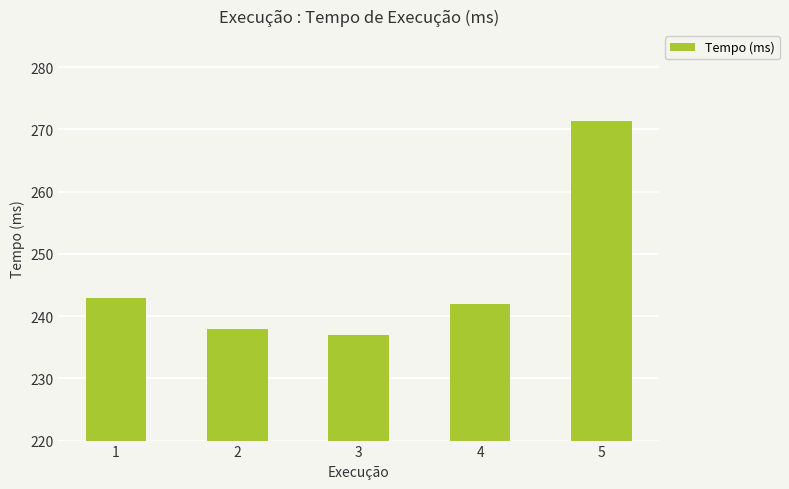

How many distinct data groups are displayed?

1